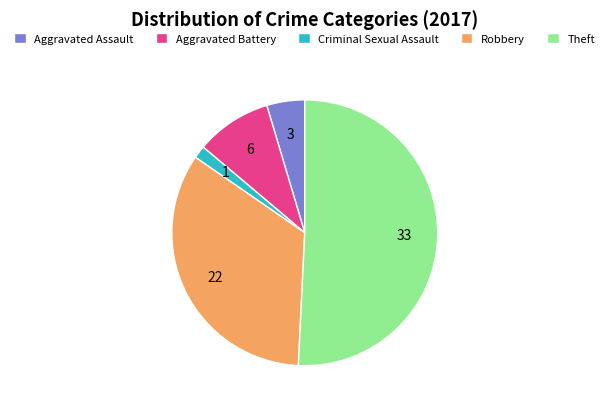

Rank the categories by value from highest to lowest.

Theft, Robbery, Aggravated Battery, Aggravated Assault, Criminal Sexual Assault